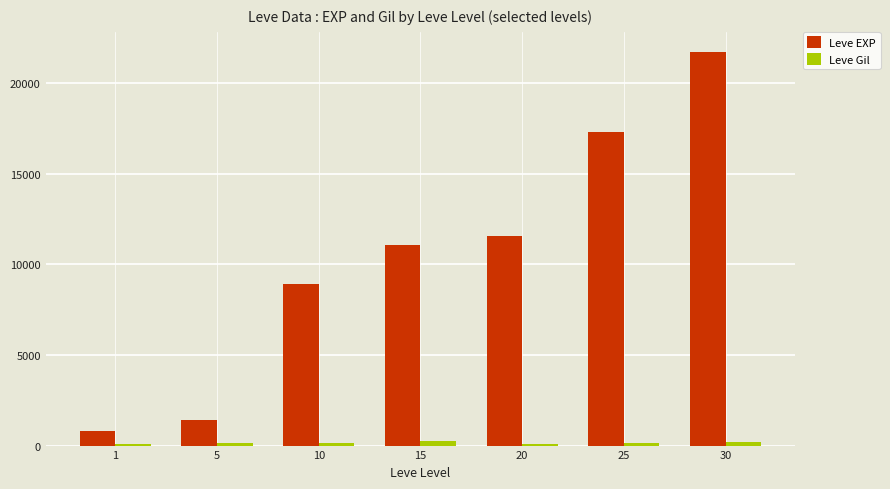

What is the value of the Leve Gil bar at the 6th from the left?

126